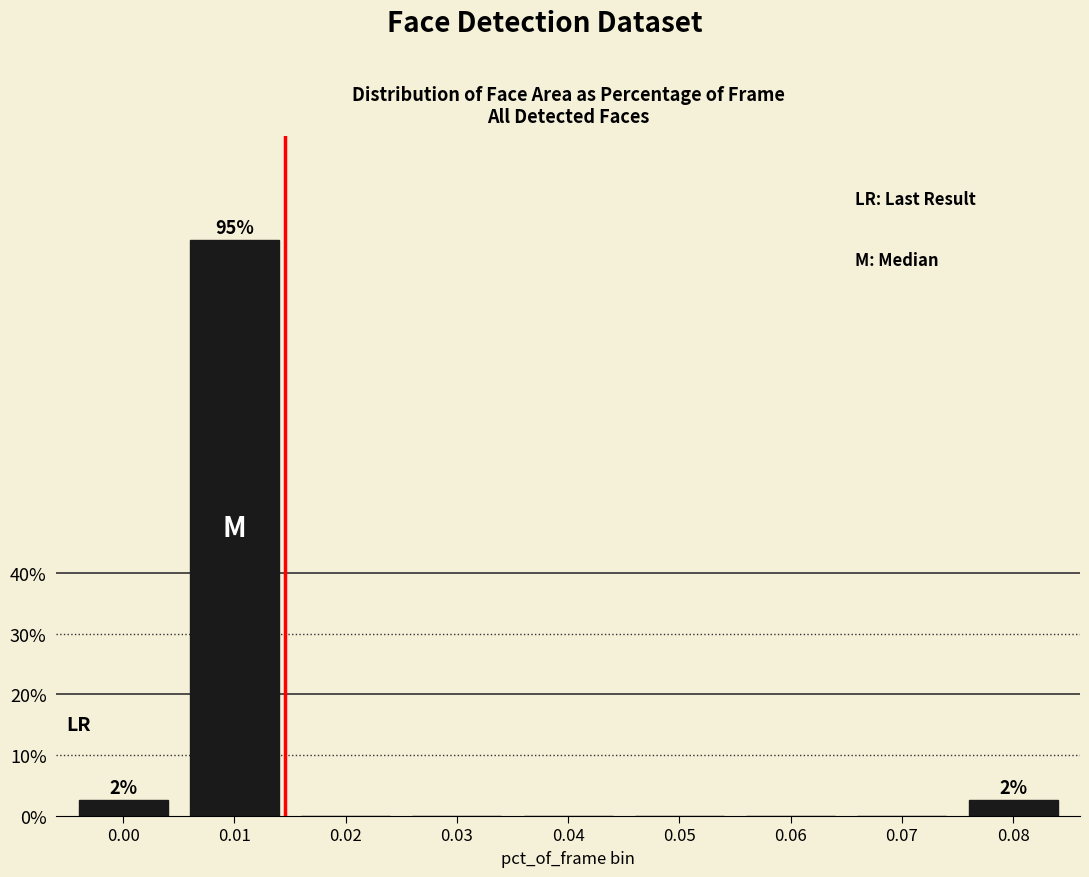

Reading left to right, what are all the values shown in this chart?

0.00=2.5	0.01=95.0	0.02=0.0	0.03=0.0	0.04=0.0	0.05=0.0	0.06=0.0	0.07=0.0	0.08=2.5